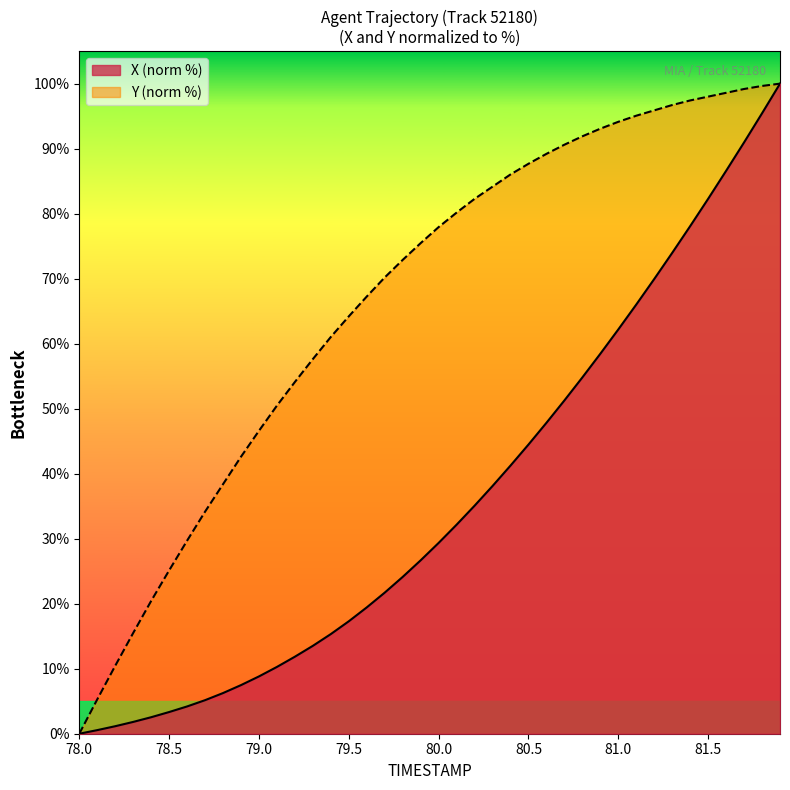

Which series has the largest total across all categories?

Y (norm %)